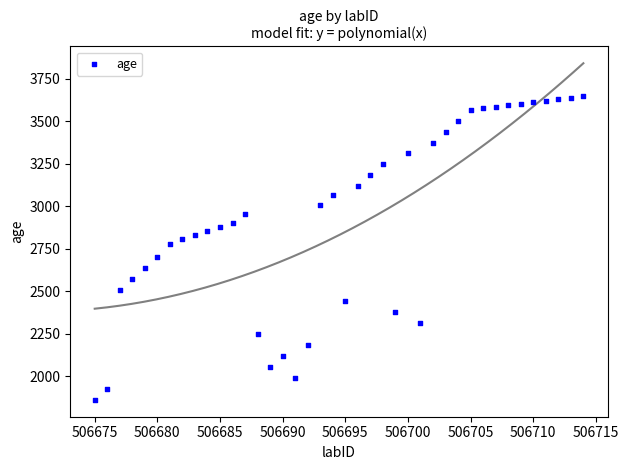

What Y value in the scatter plot is closest to 2755?

2780.0